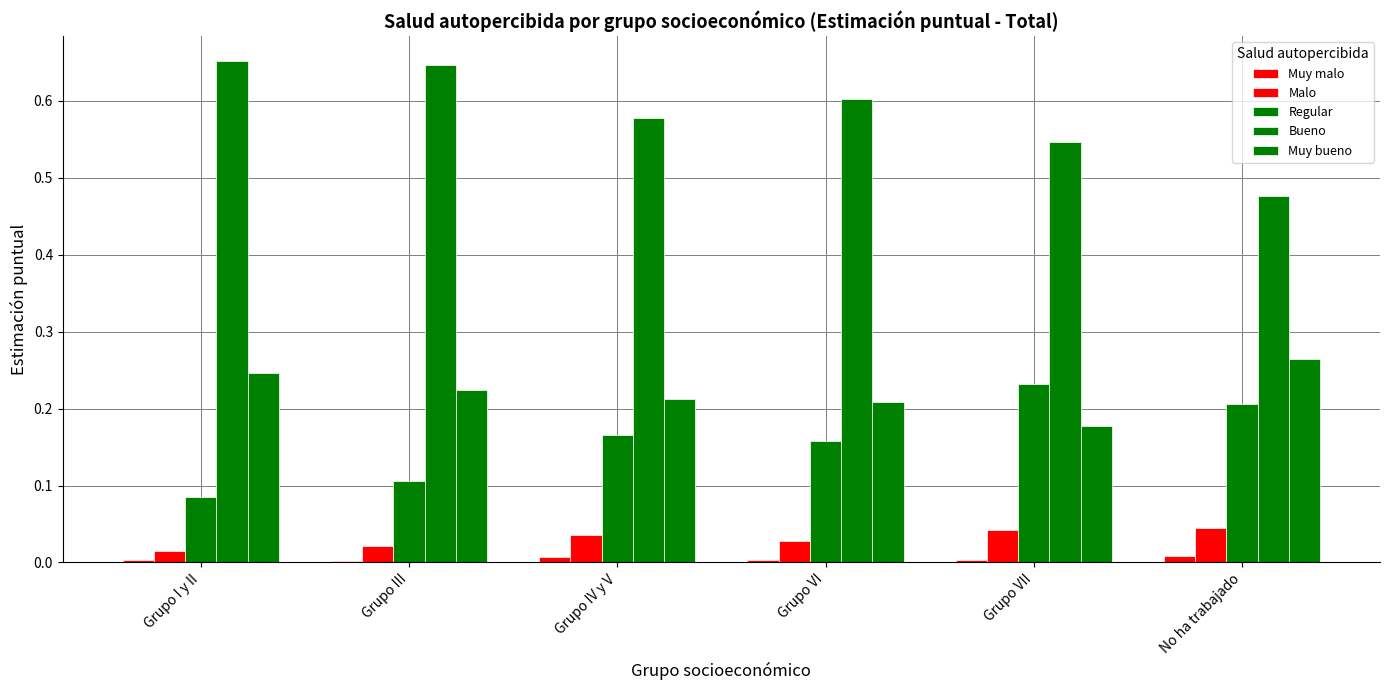

How many bars are there in total?

30